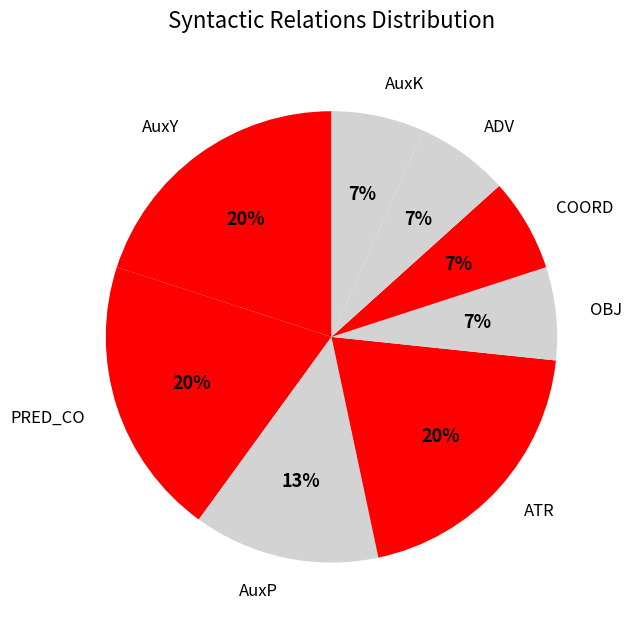

To the nearest percent, what is the difference between the AuxP and AuxY slice percentages?

7%